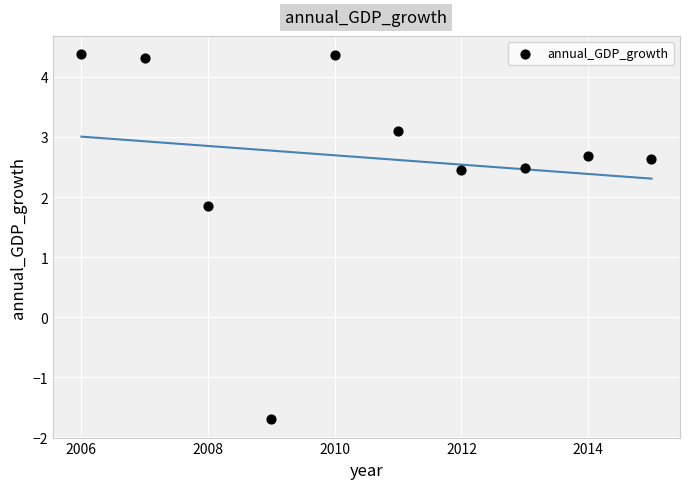

What is the average Y value?

2.7